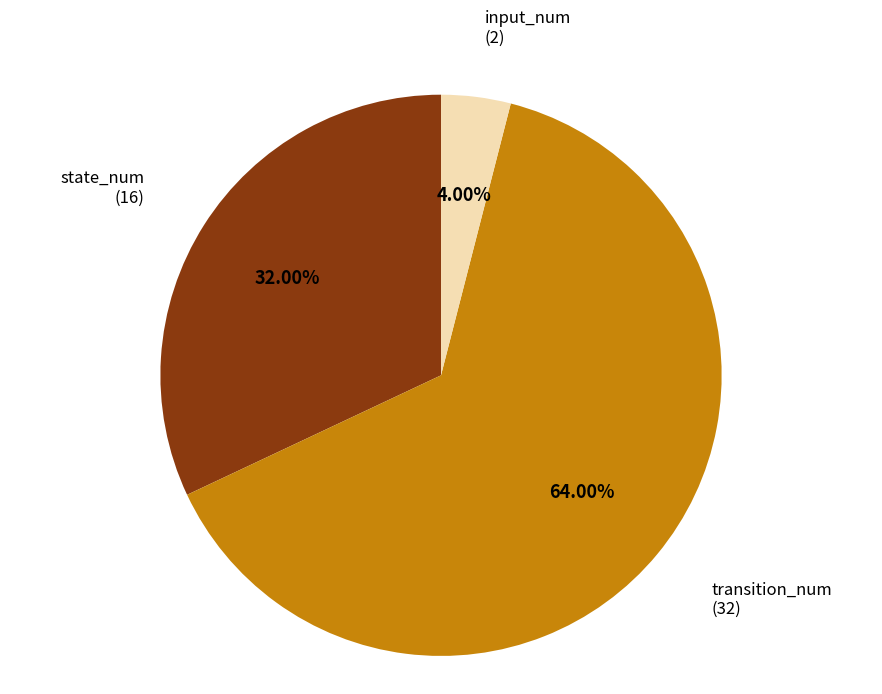

Does any single category account for the majority?

Yes